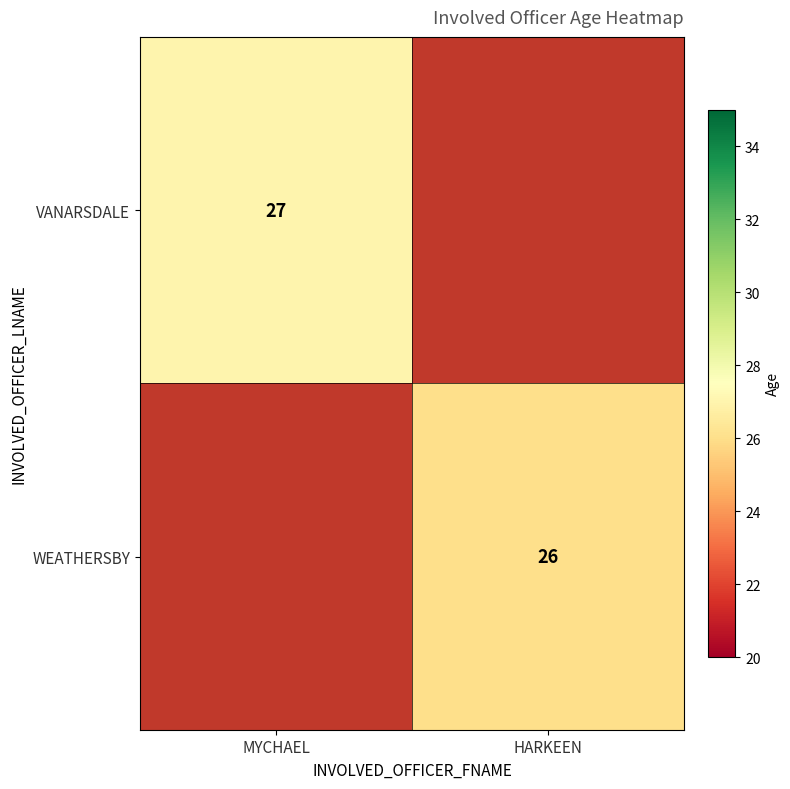

The value of VANARSDALE at MYCHAEL is 27. True or false?

True